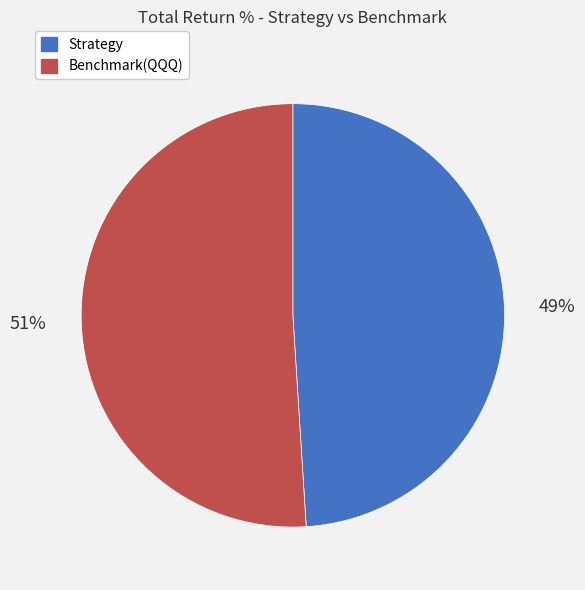

To the nearest percent, what is the difference between the largest and smallest slice percentages?

2%